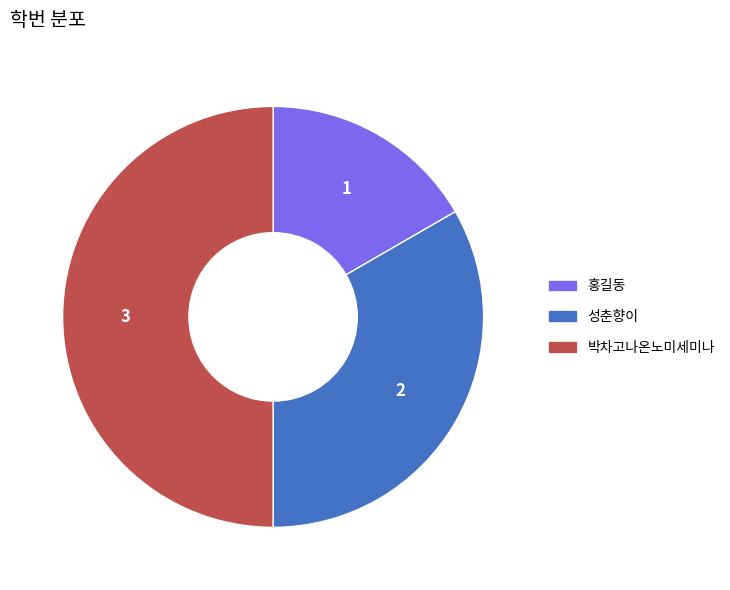

Rank the categories by value from lowest to highest.

홍길동, 성춘향이, 박차고나온노미세미나